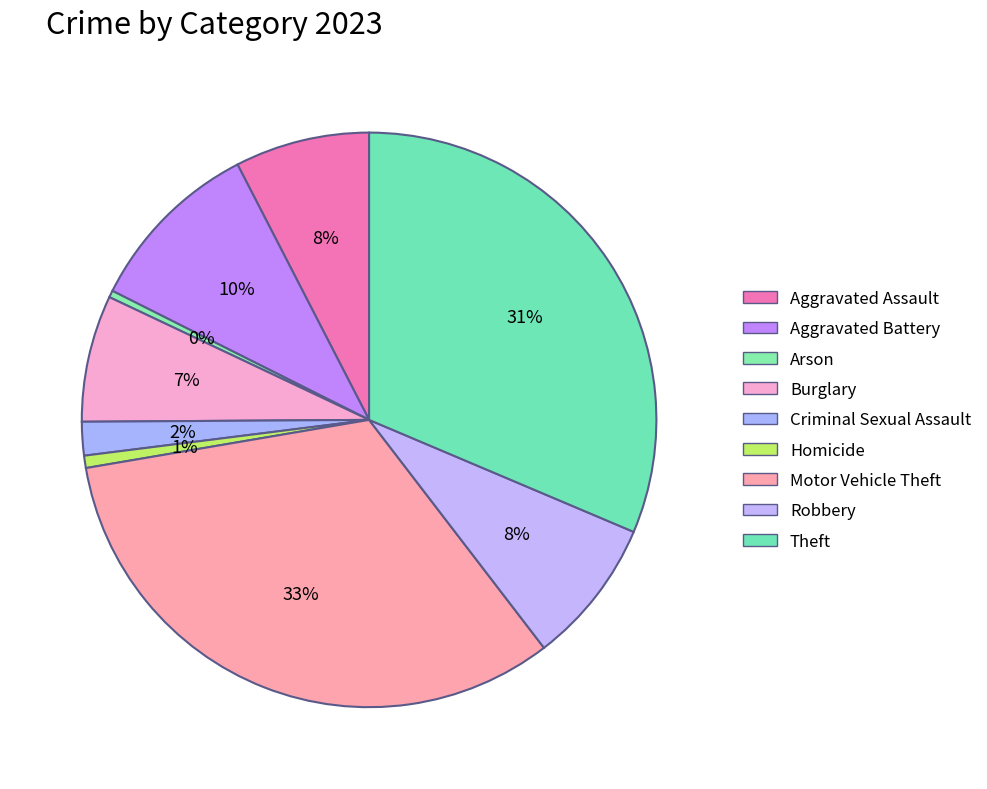

How much of the chart is everything except Theft?

68.6%